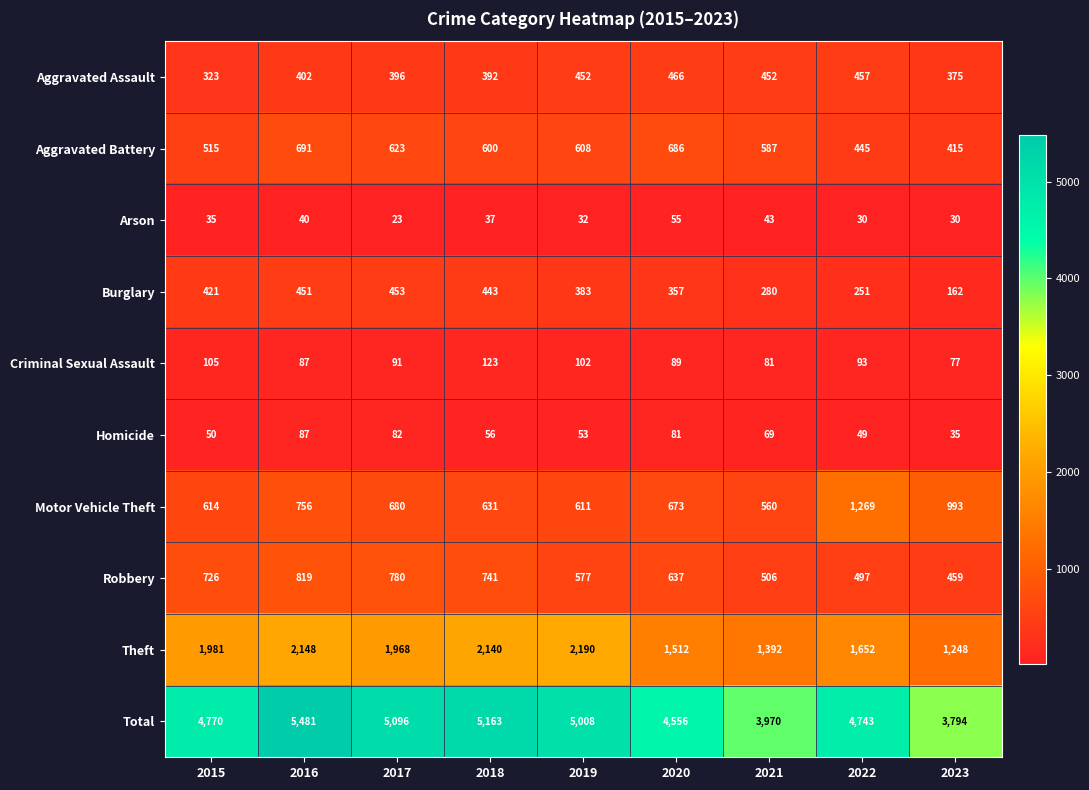

Where is Aggravated Battery nearest to the value 553?

2021